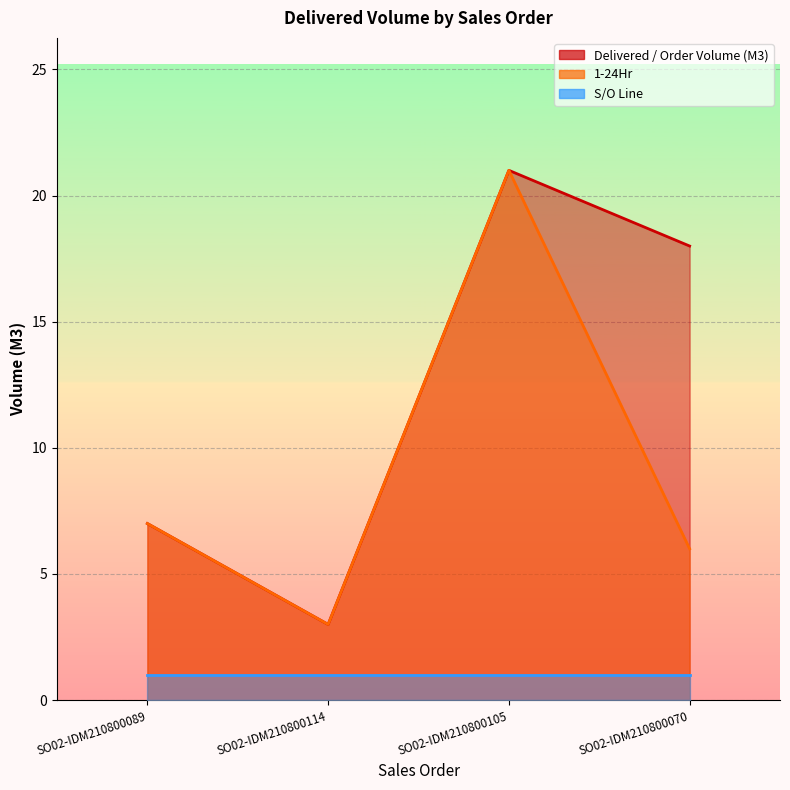

What is the greatest value displayed?

21